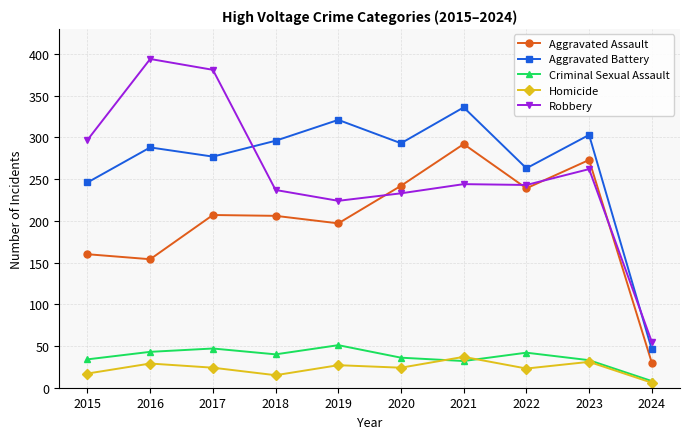

At which label does Robbery first exceed 244?

2015